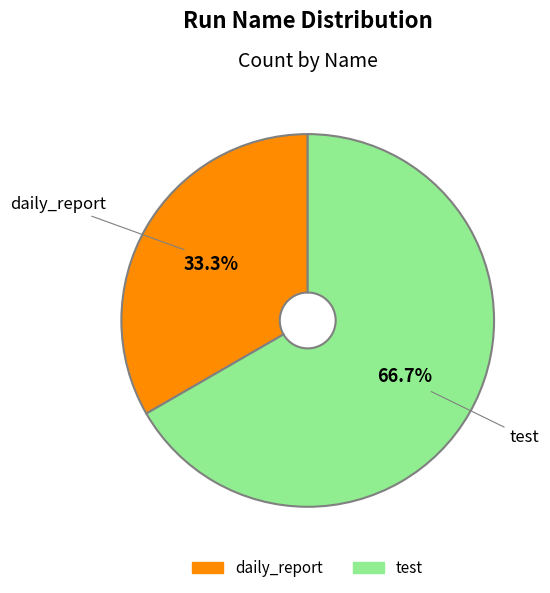

What portion of the pie excludes daily_report?

66.7%